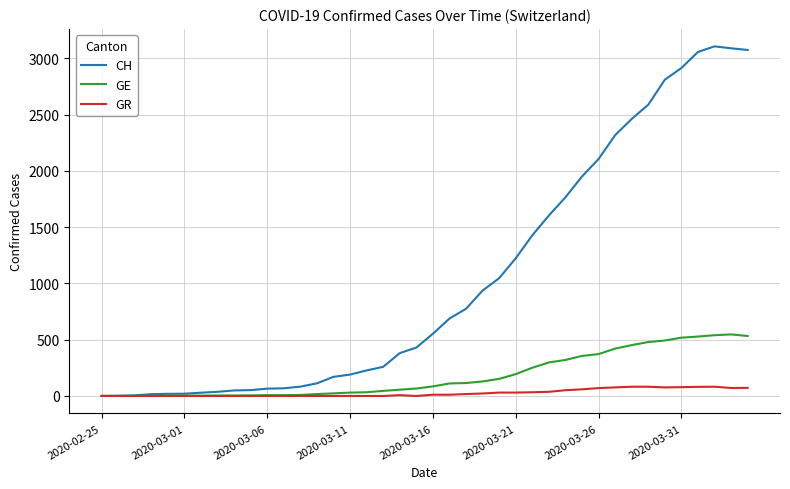

List the series in order of their overall mean, highest first.

CH, GE, GR